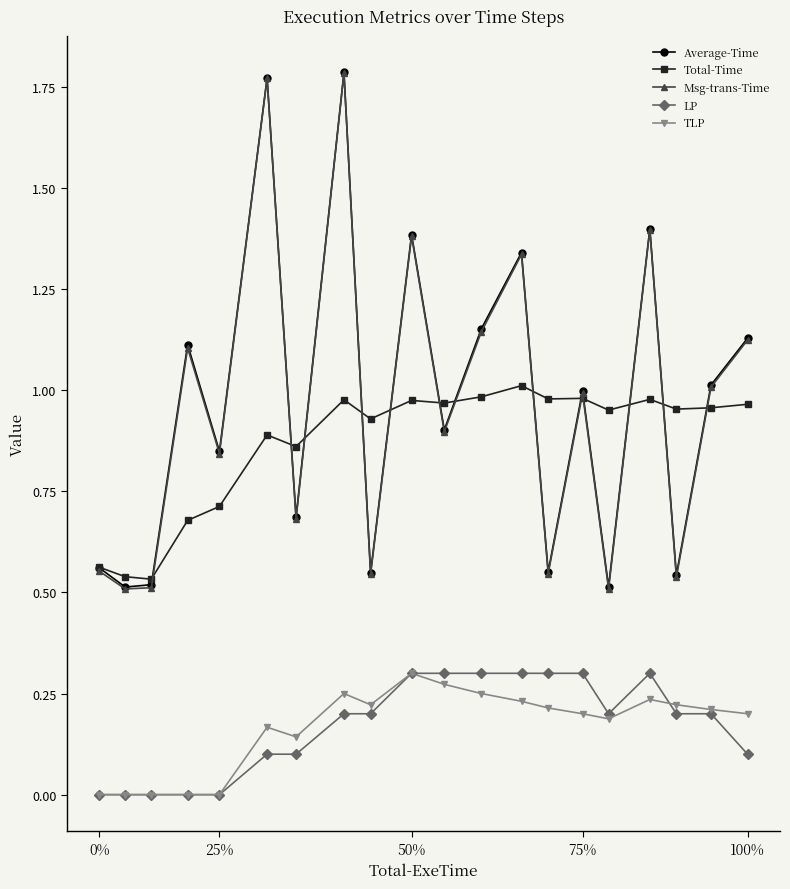

At how many categories does at least one series exceed 0?

20